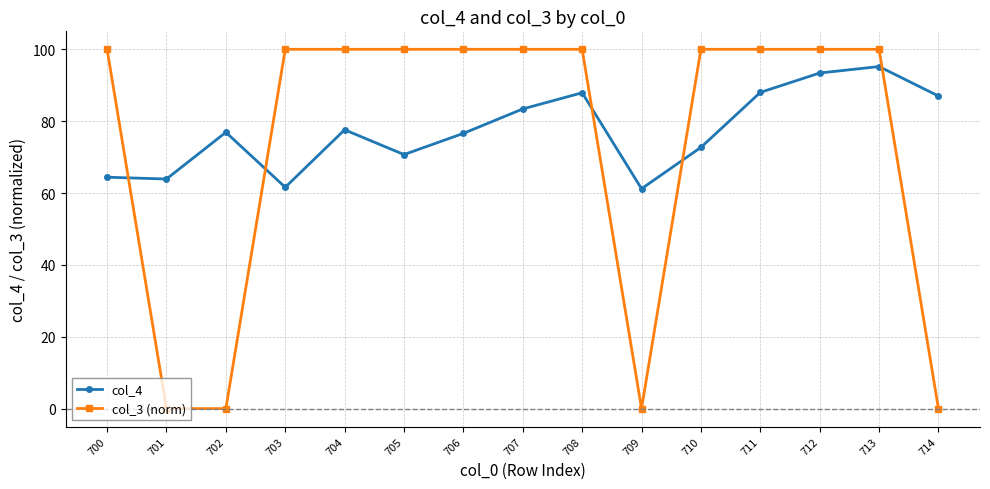

What is the difference between the highest and lowest values at 711?

12.0